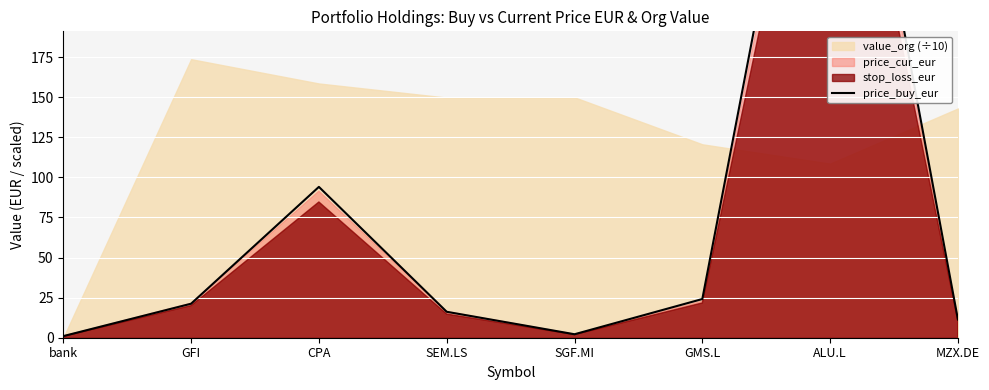

What is the label of the 3rd point from the left?

CPA